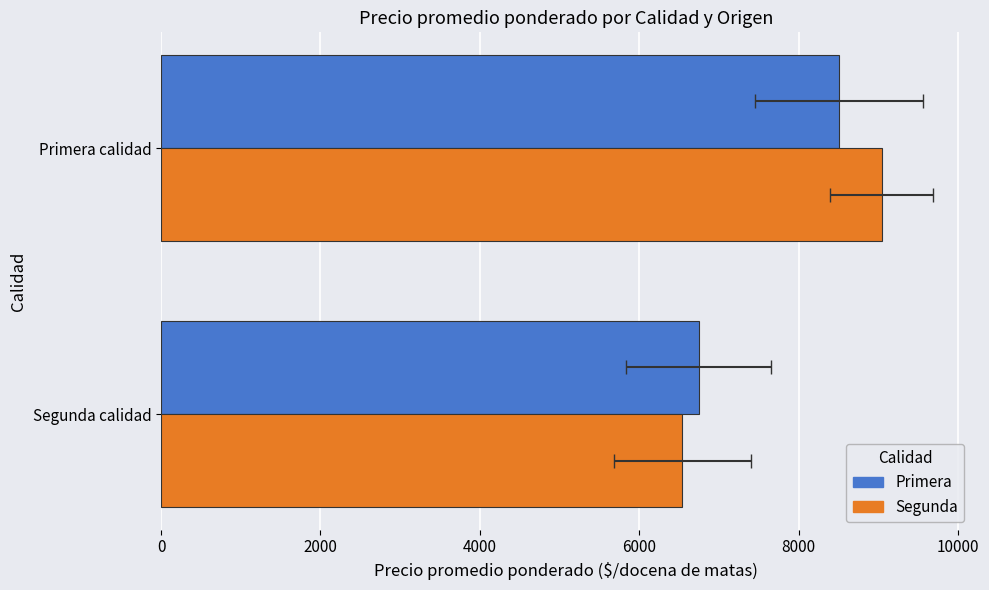

What is the average value of the Segunda series?

7791